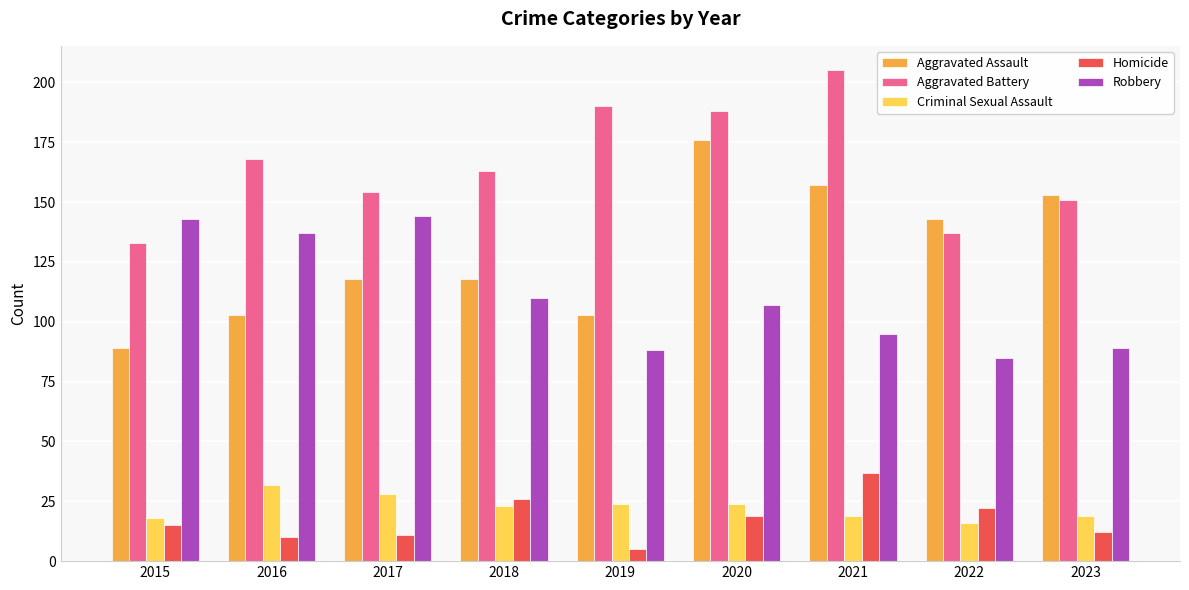

The Aggravated Battery series shows 272 at 2016. True or false?

False